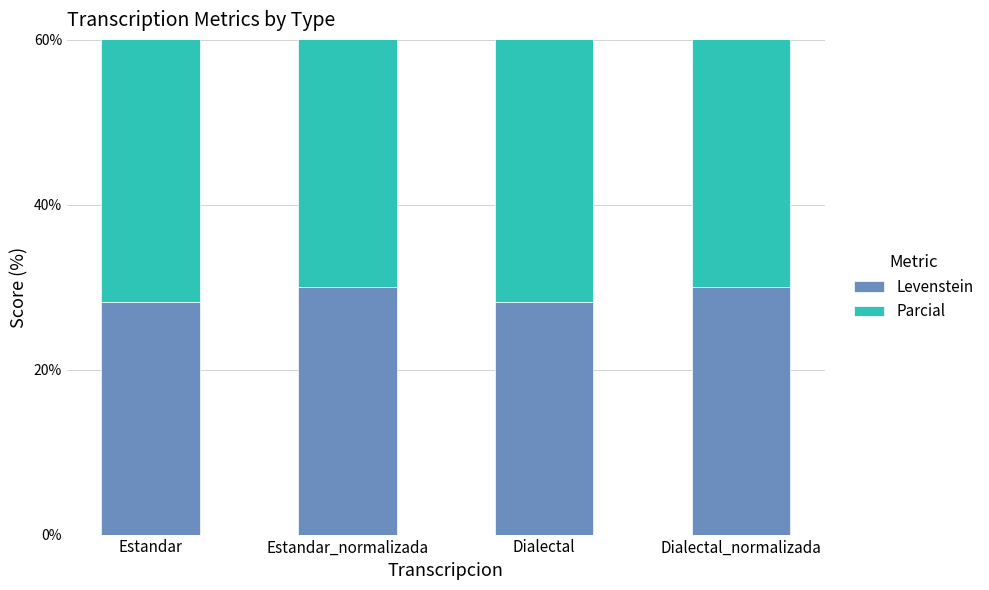

At which category is the sum across all series the highest?

Estandar_normalizada